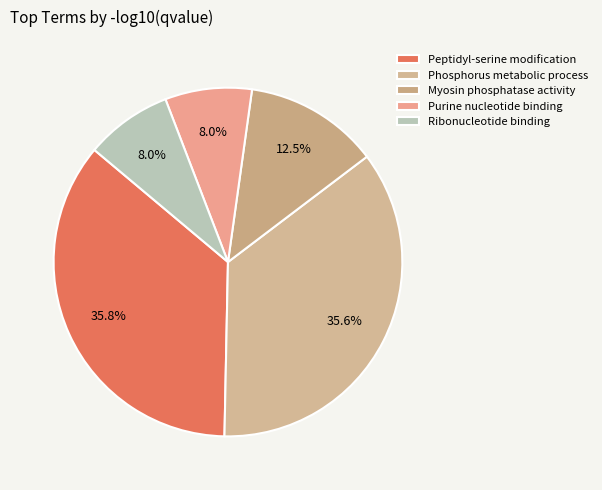

To the nearest percent, what is the difference between the Ribonucleotide binding and Myosin phosphatase activity slice percentages?

4%